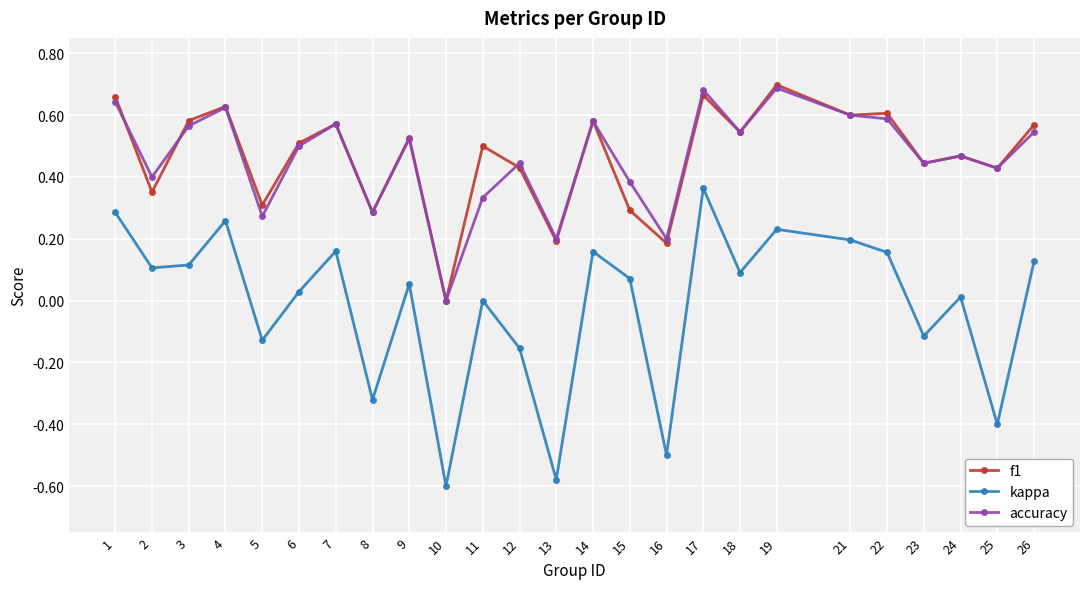

Where is accuracy nearest to the value 0?

10